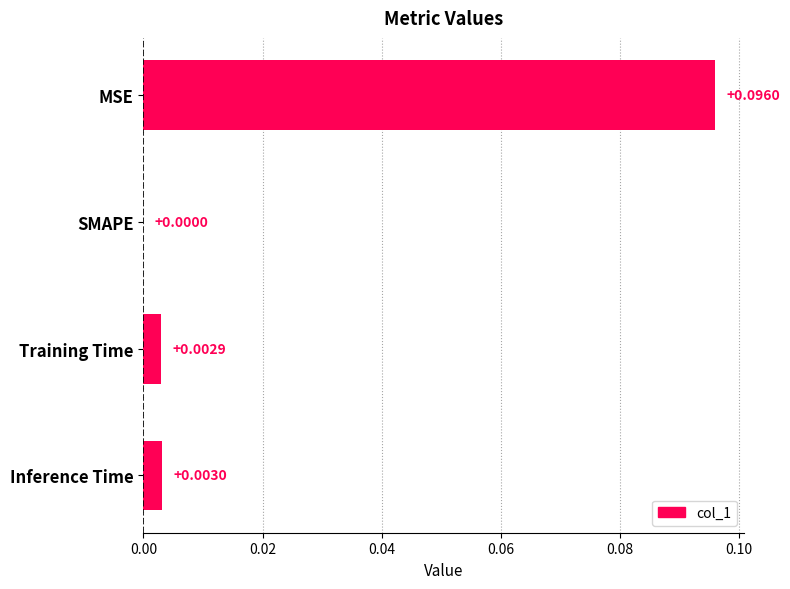

Which has a higher value, Training Time or Inference Time?

Inference Time